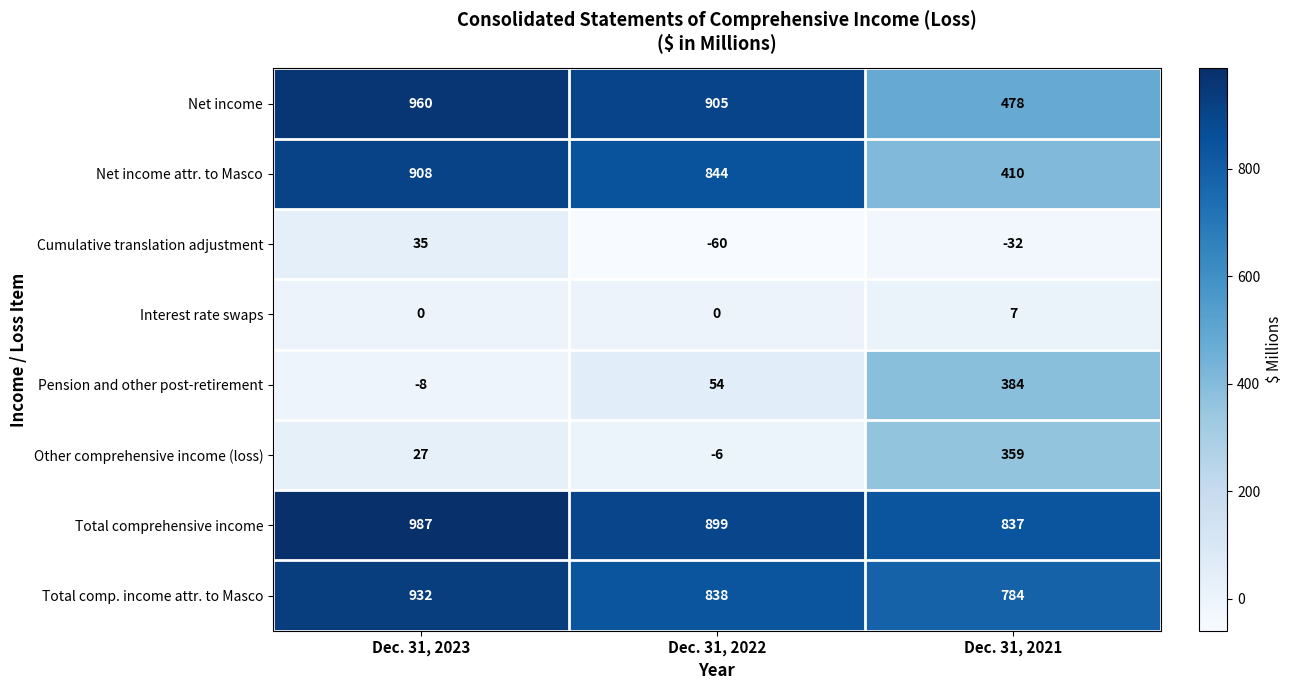

The Cumulative translation adjustment series shows -26 at Dec. 31, 2022. True or false?

False